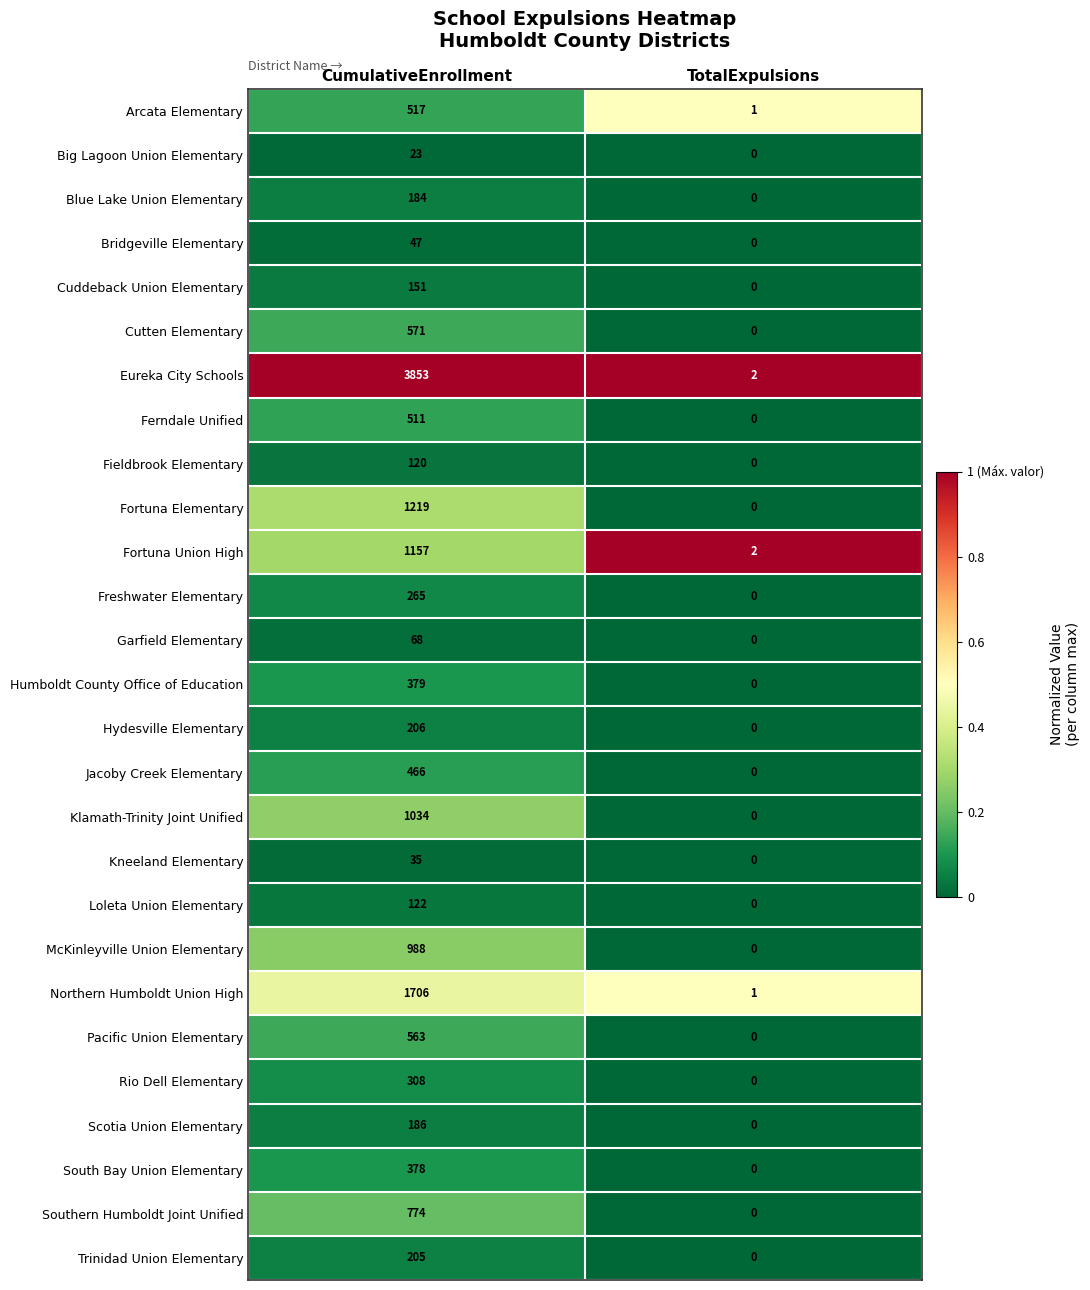

How many categories are shown in the chart?

2